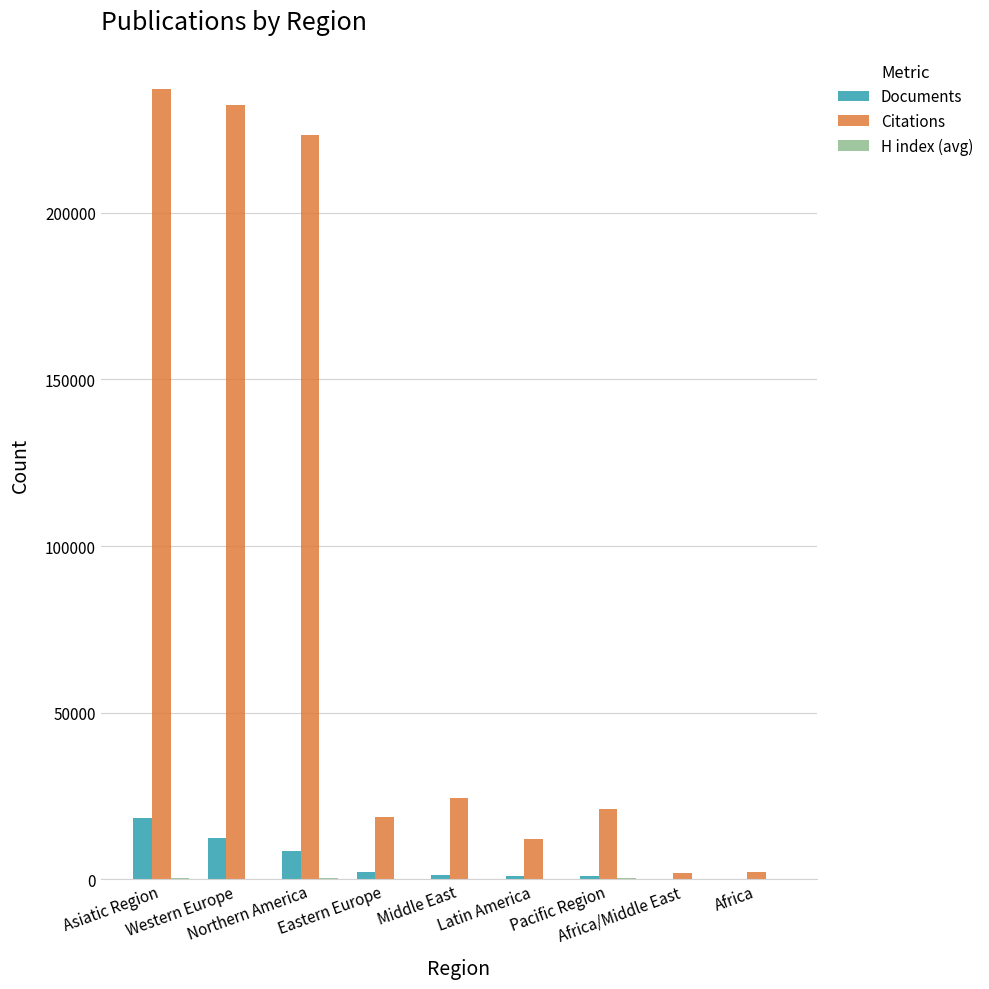

What is the highest value of the Citations series?

237093.0